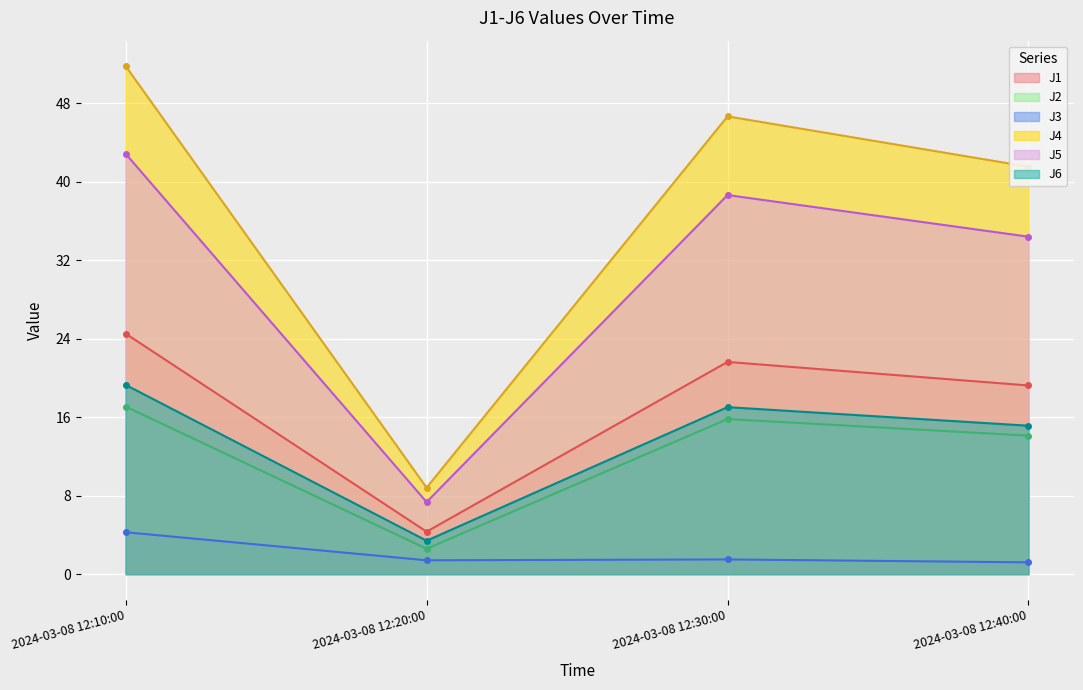

What is the label of the 3rd point from the right?

2024-03-08 12:20:00